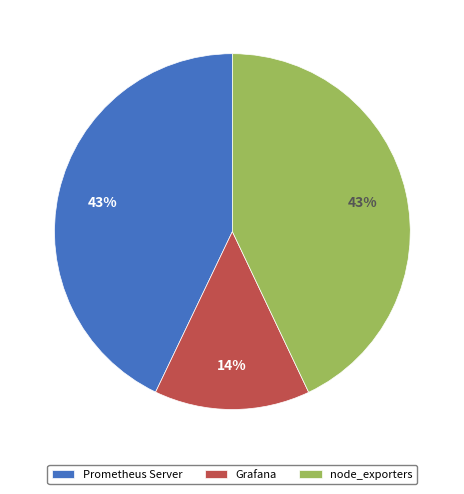

Is it true that Prometheus Server is 43% of the pie?

True